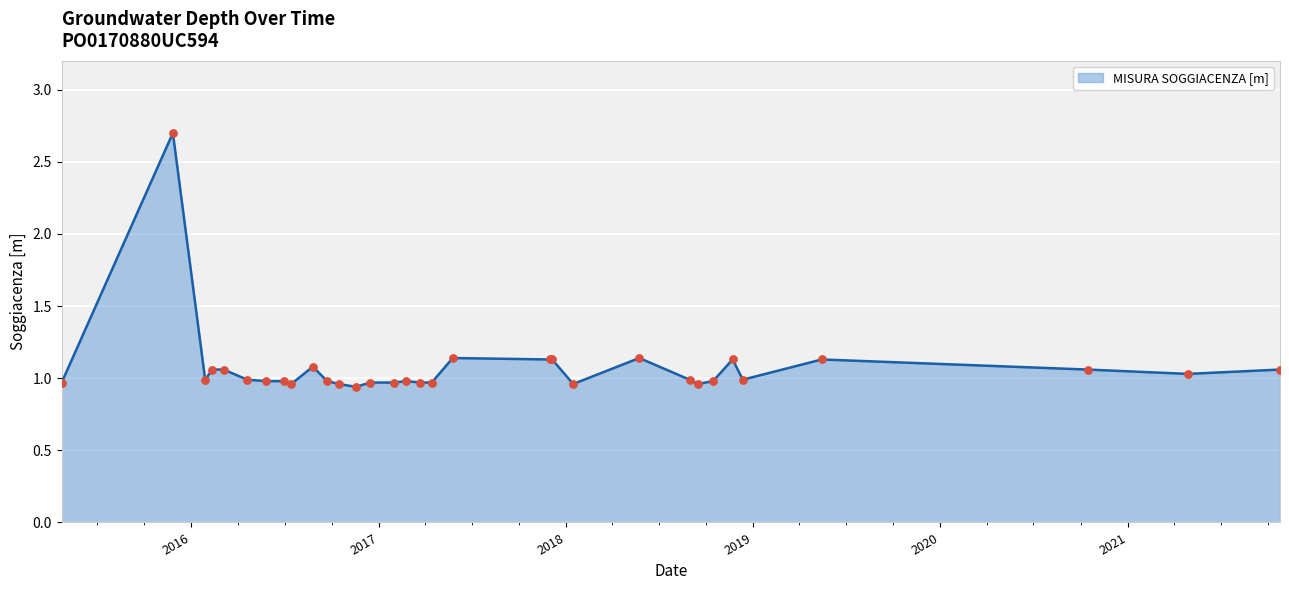

What is the difference between the maximum and minimum values?

1.8